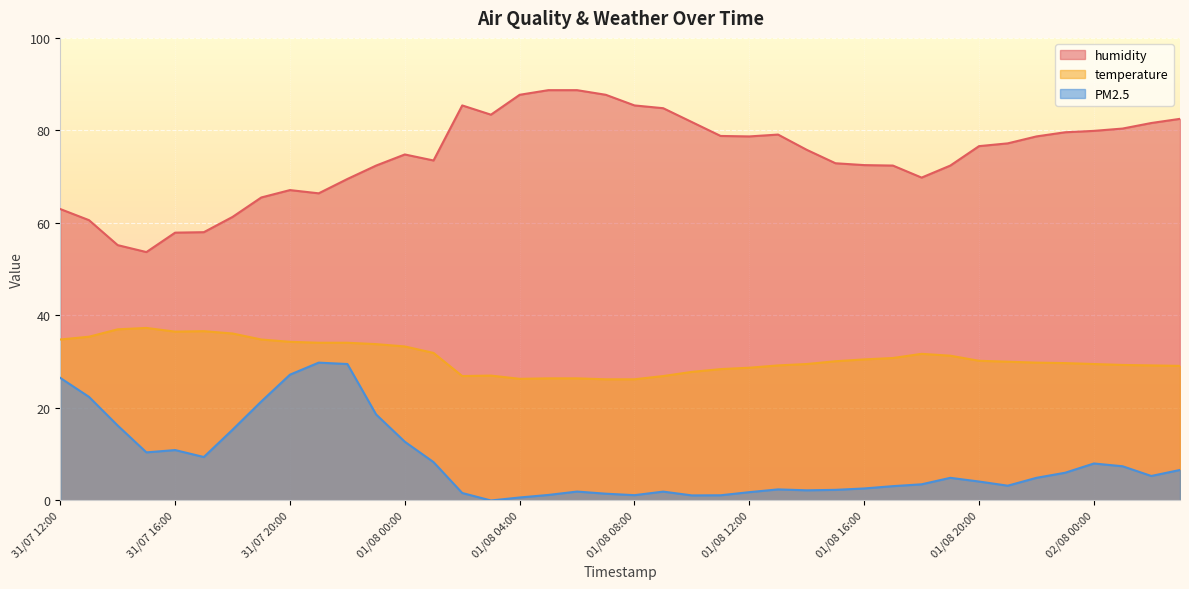

What position from the left is 01/08 14:00?

27